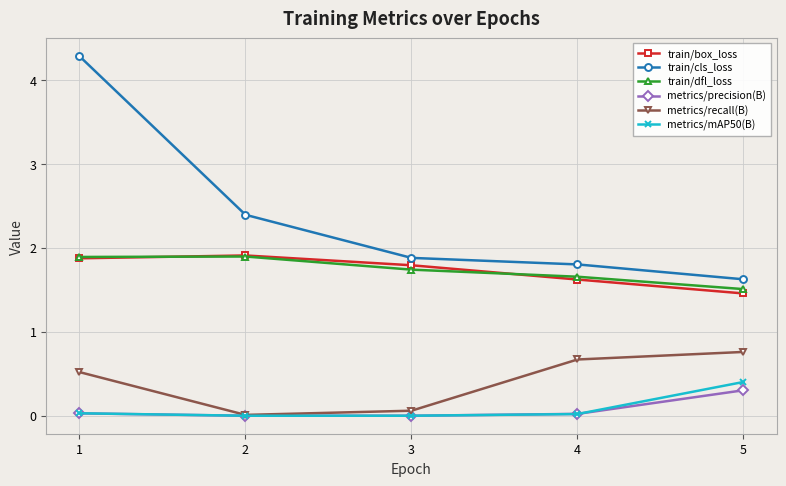

True or false: metrics/mAP50(B) and train/cls_loss cross at least once.

False